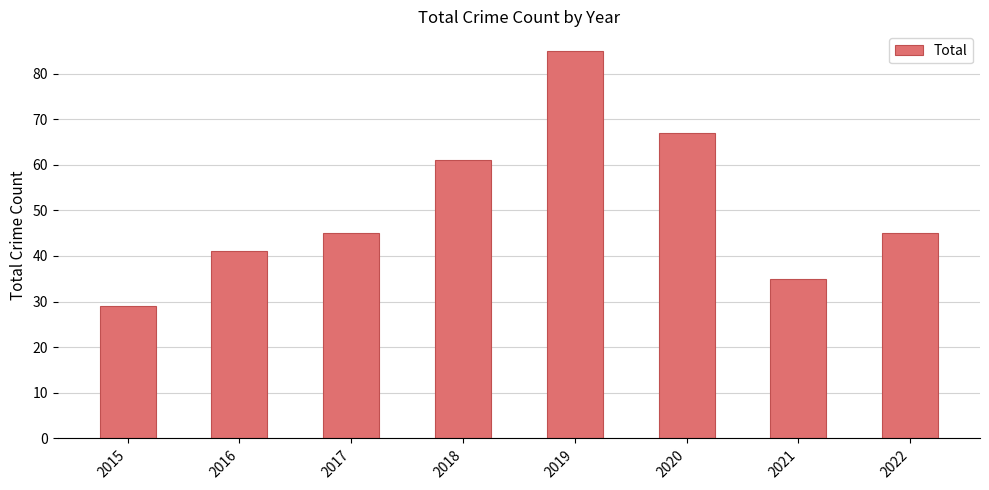

What is the difference between the maximum and minimum values?

56